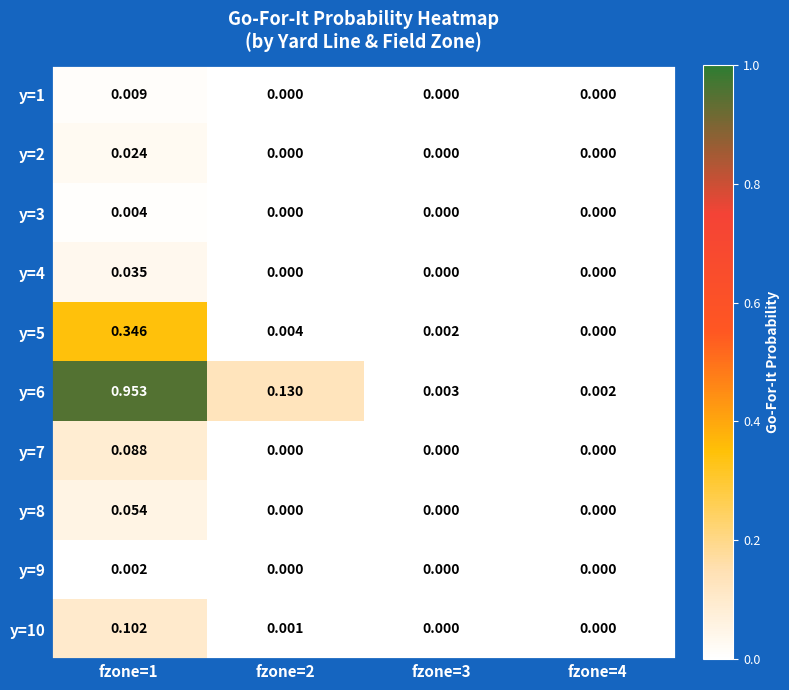

Is the value of y=5 at fzone=2 greater than the value of y=1 at fzone=3?

Yes